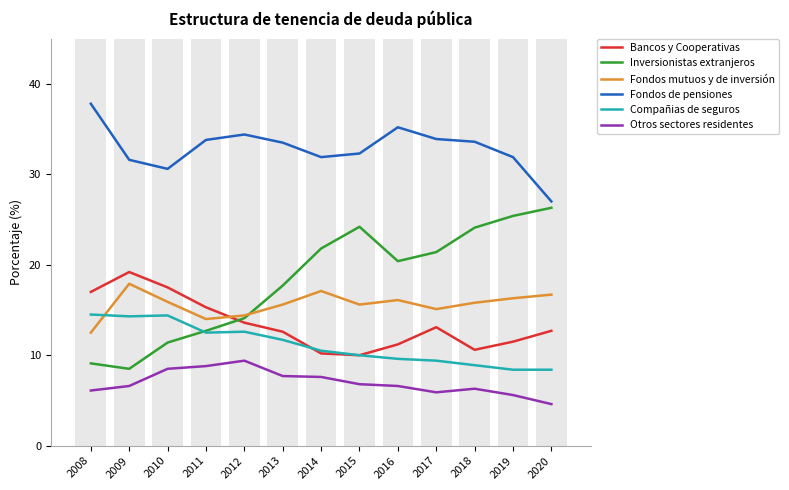

How many bars are there in each group?

6